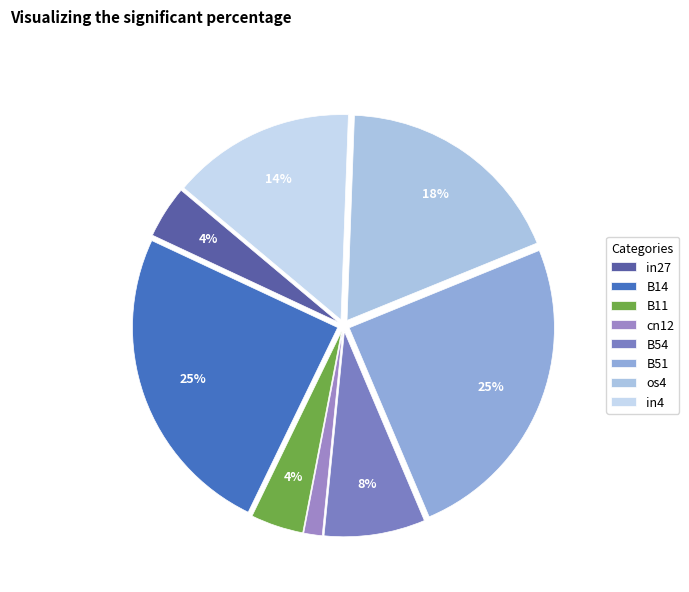

To the nearest percent, what is the average slice percentage?

12%